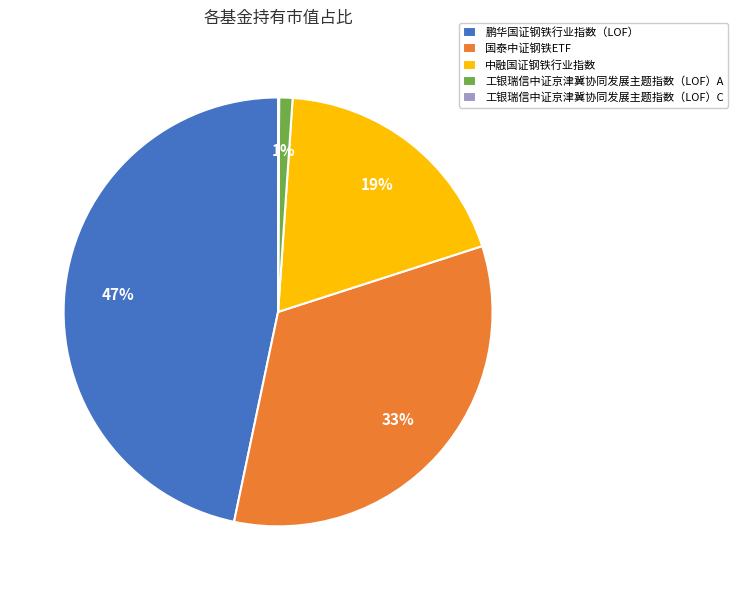

Is it true that 鹏华国证钢铁行业指数（LOF） is 37% of the pie?

False